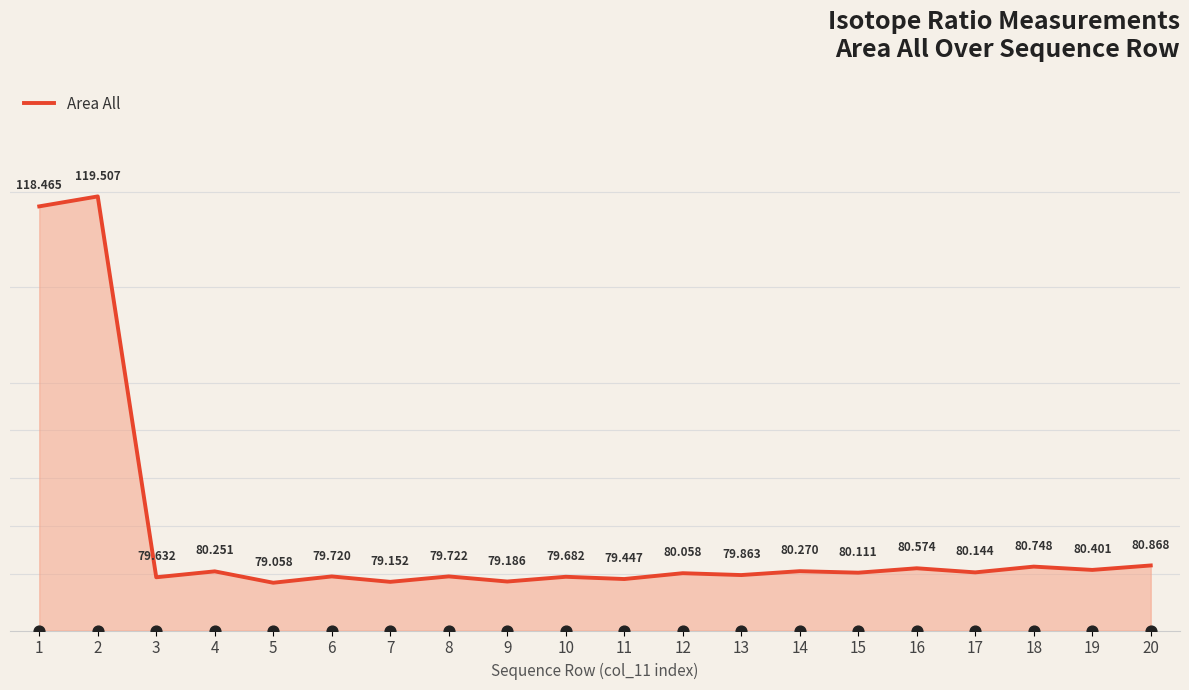

Between 1 and 14, which is larger?

1